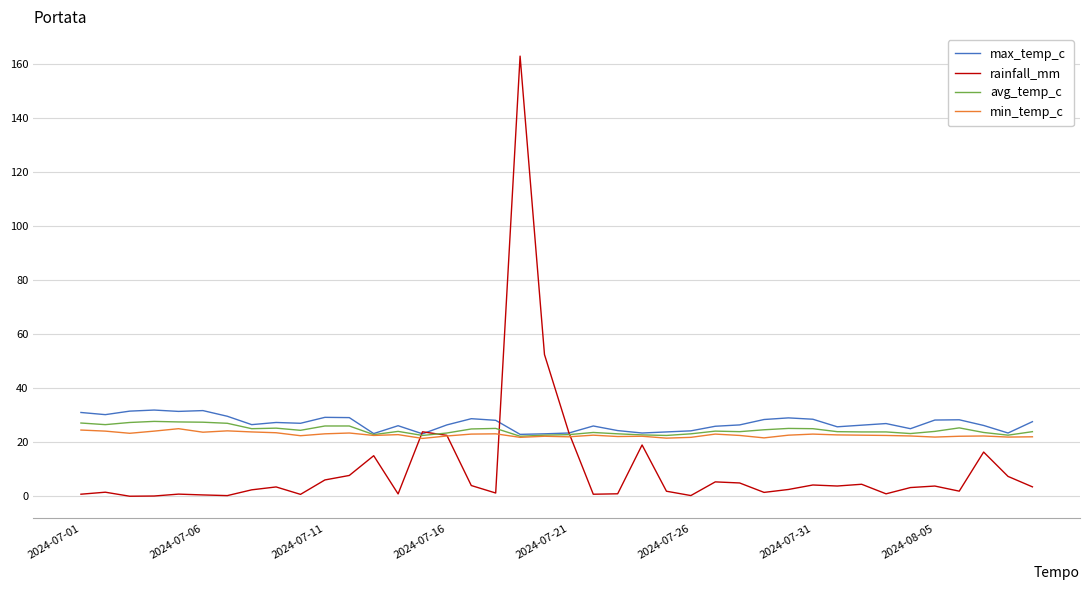

Which series has the largest range (max minus min)?

rainfall_mm